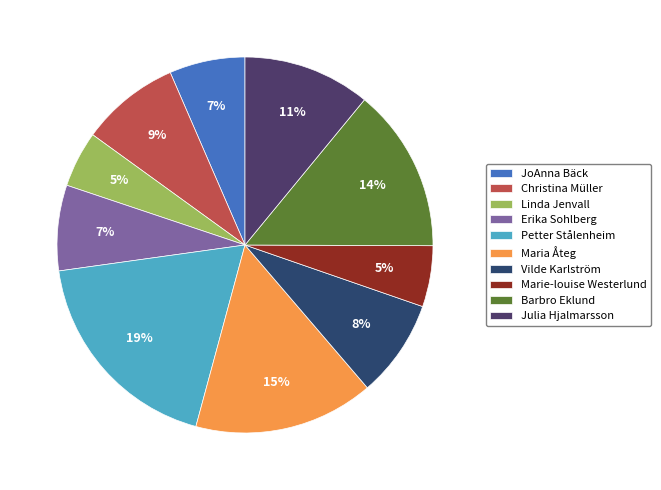

What percentage do Vilde Karlström and JoAnna Bäck together represent?

14.9%